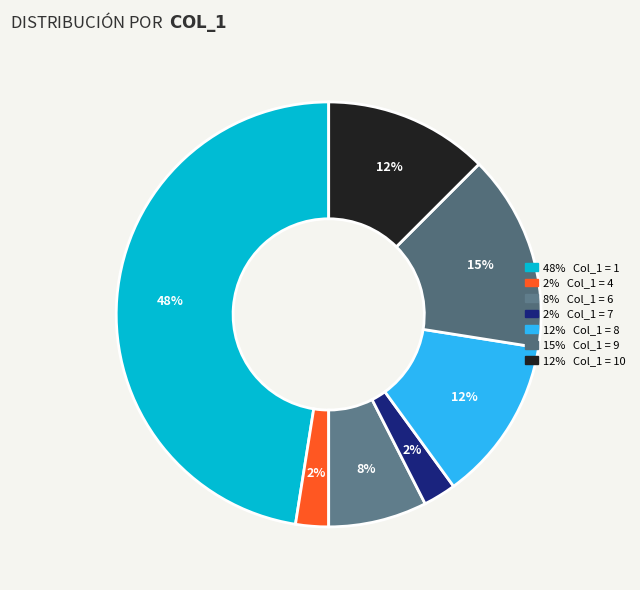

How many slices are in this pie chart?

7